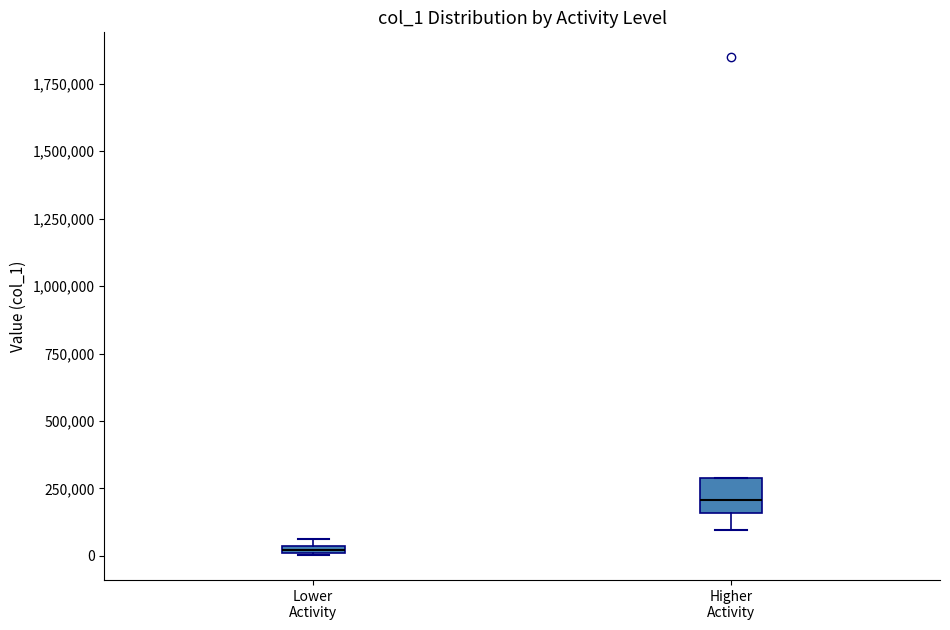

Where is the upper edge of the box for Lower Activity on the y-axis? The values are not printed on the chart, so give them approximately, as read against the axis.

50000